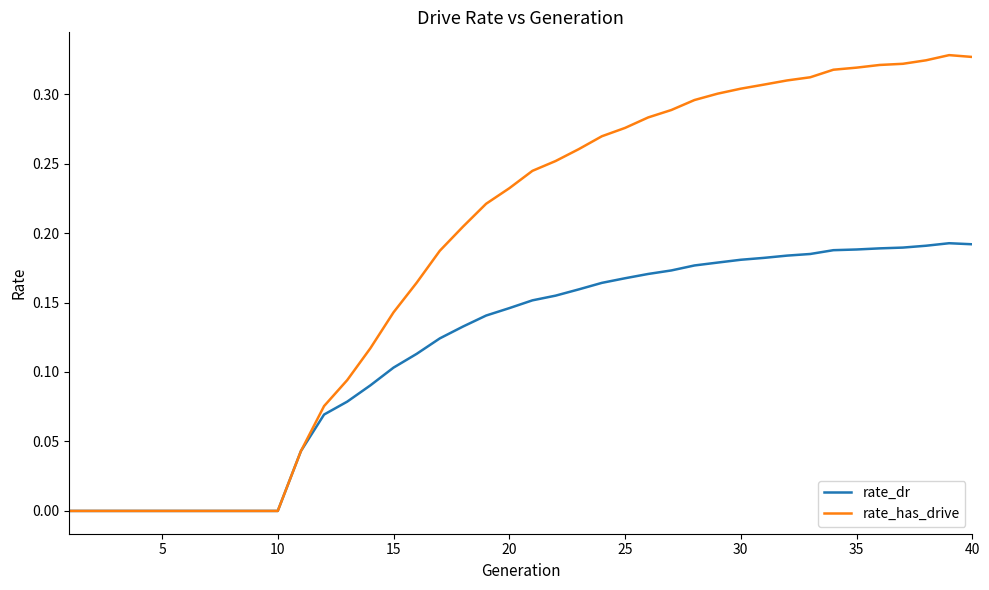

Which series has the largest range (max minus min)?

rate_has_drive